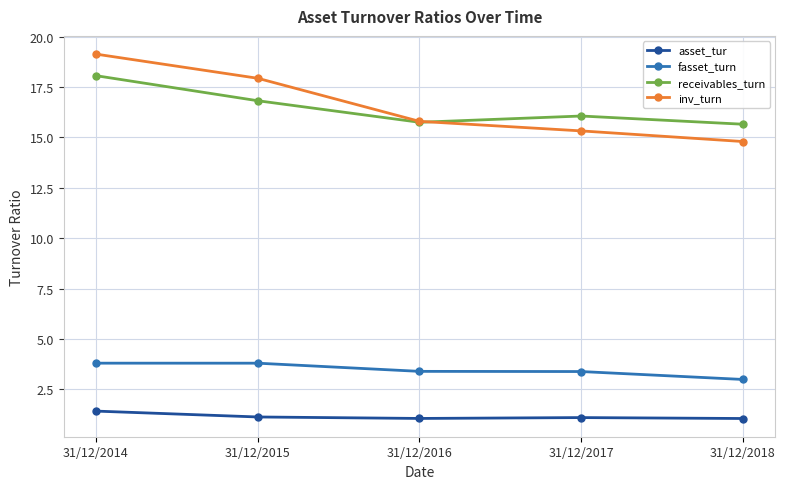

Where is the first local maximum for receivables_turn?

31/12/2017